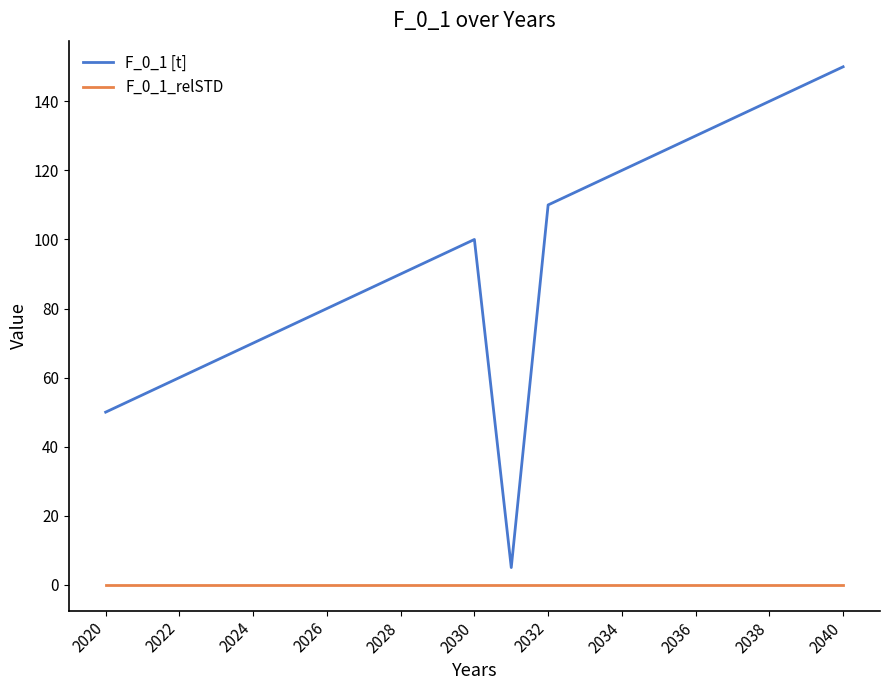

True or false: F_0_1_relSTD and F_0_1 [t] cross at least once.

False